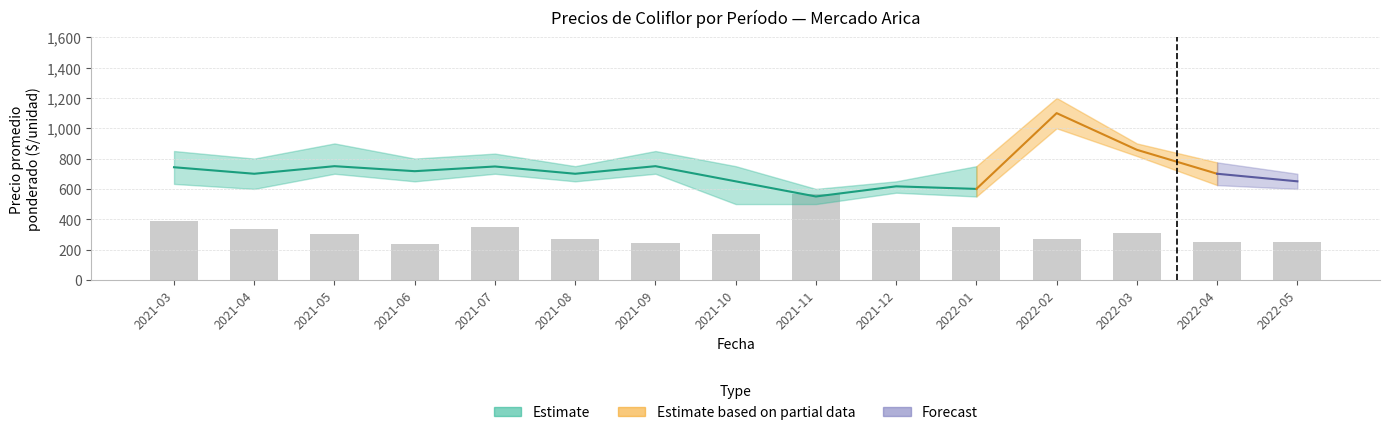

At which label does Precio maximo first exceed 800?

2021-03